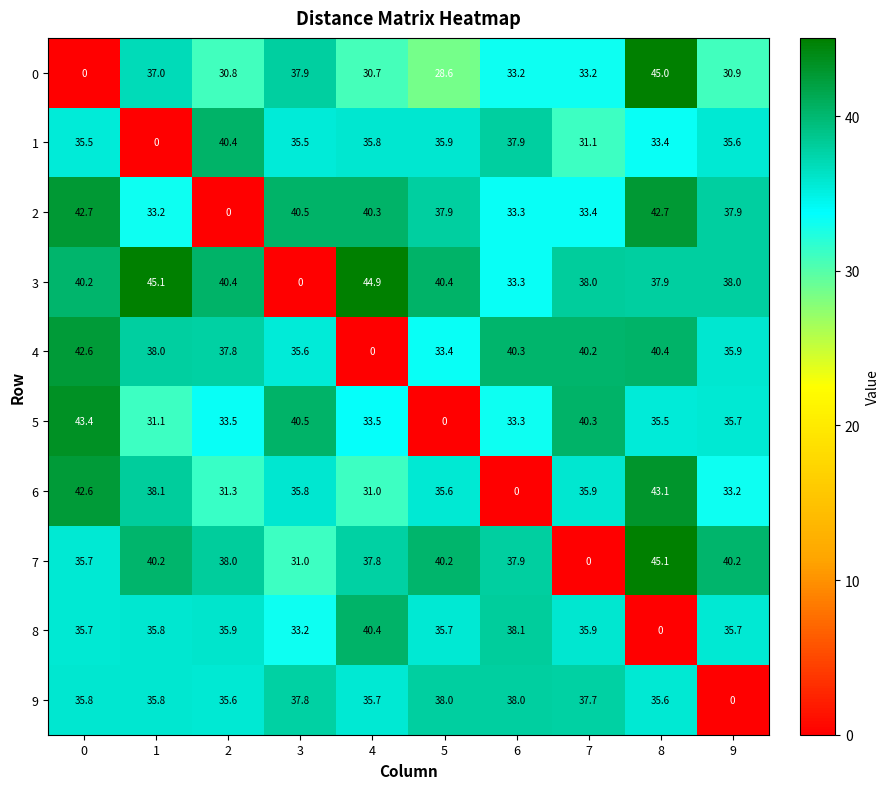

Which series changed the most between 3 and 9?

3